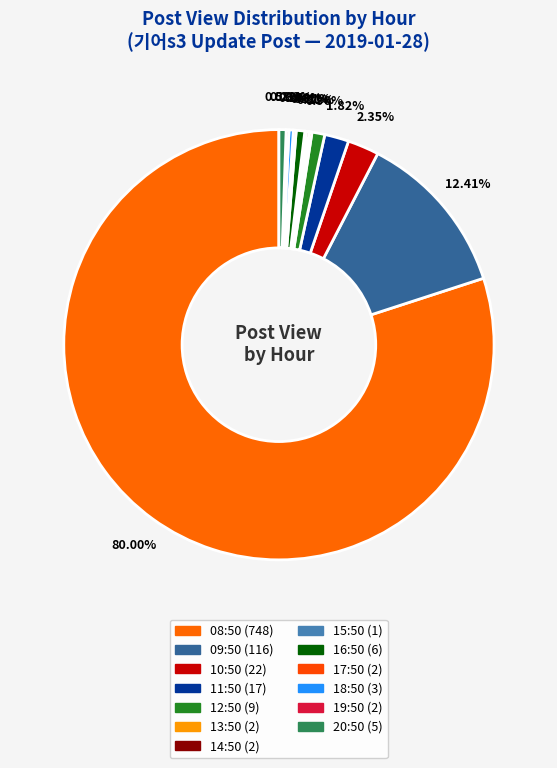

Which slice is the smallest?

15:50